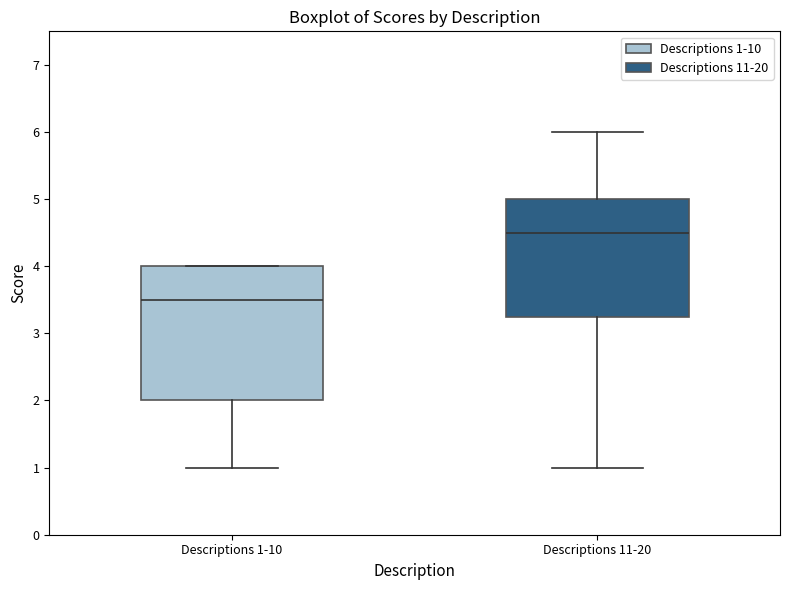

Where does the median line of the box for Descriptions 1-10 sit on the y-axis? The values are not printed on the chart, so give them approximately, as read against the axis.

3.5